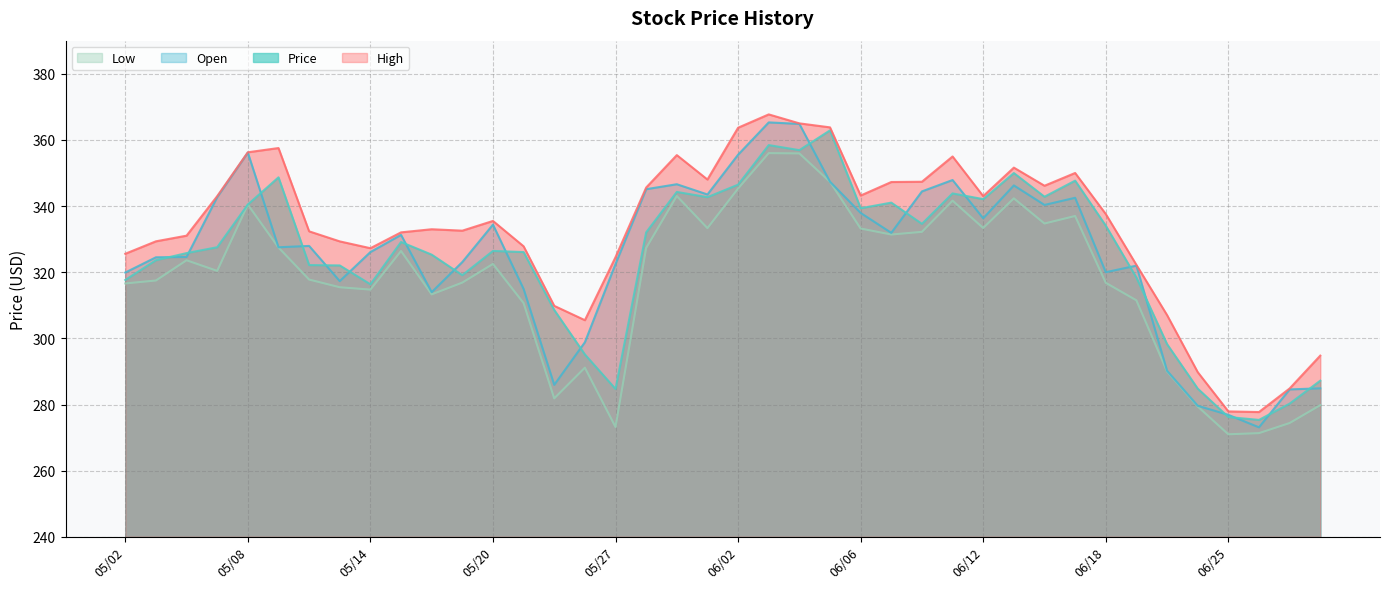

Does the chart display data point markers on the line(s)?

No